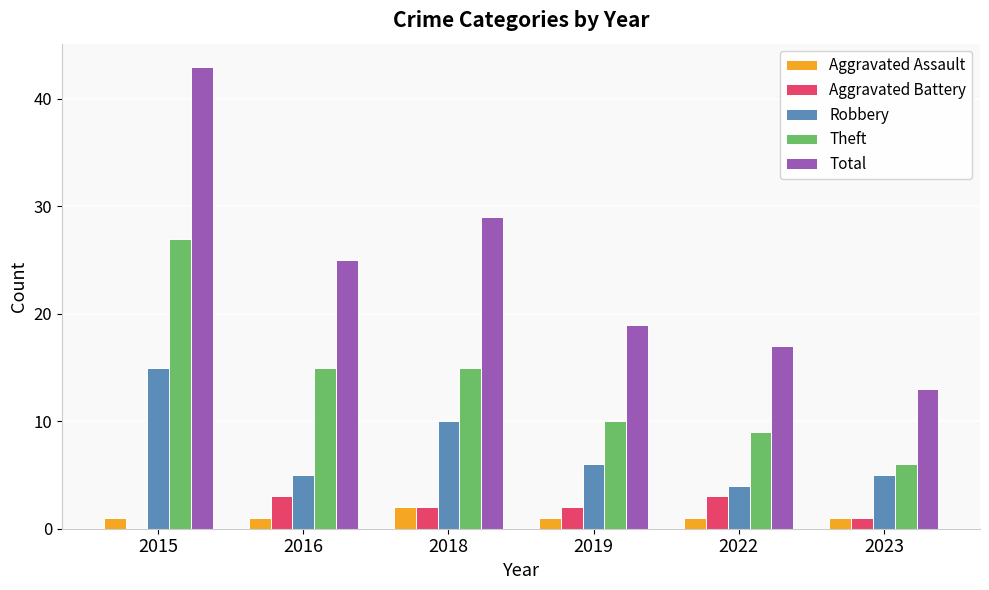

Which series has the largest total across all categories?

Total